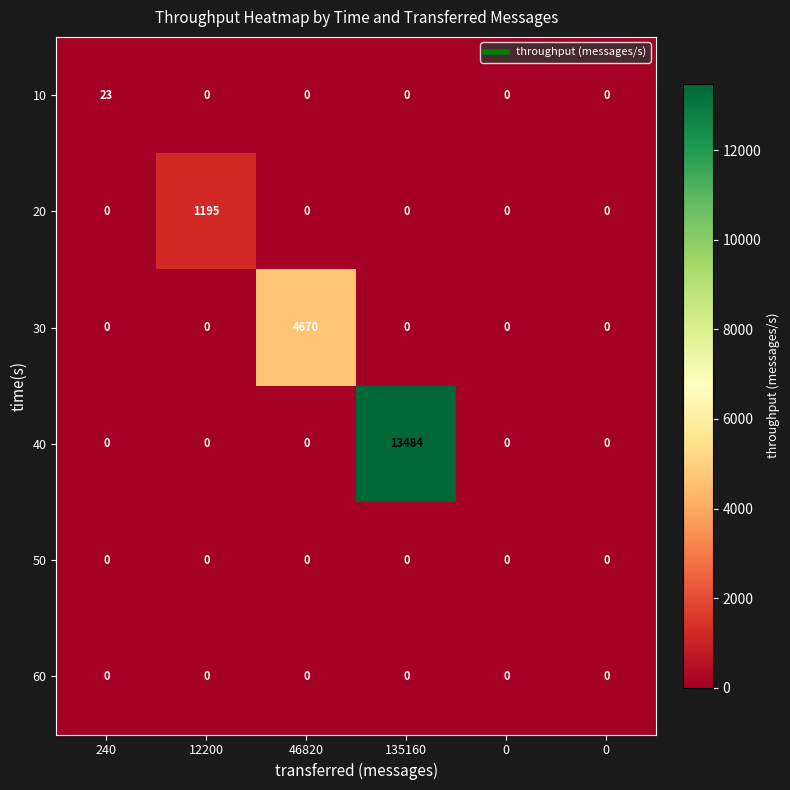

Which category has the lowest value across all series?

12200